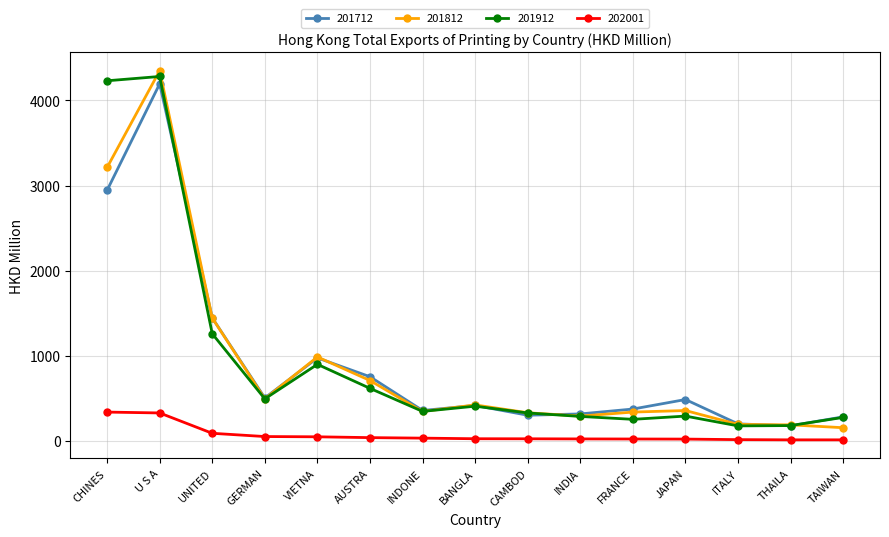

Does the chart display data point markers on the line(s)?

Yes